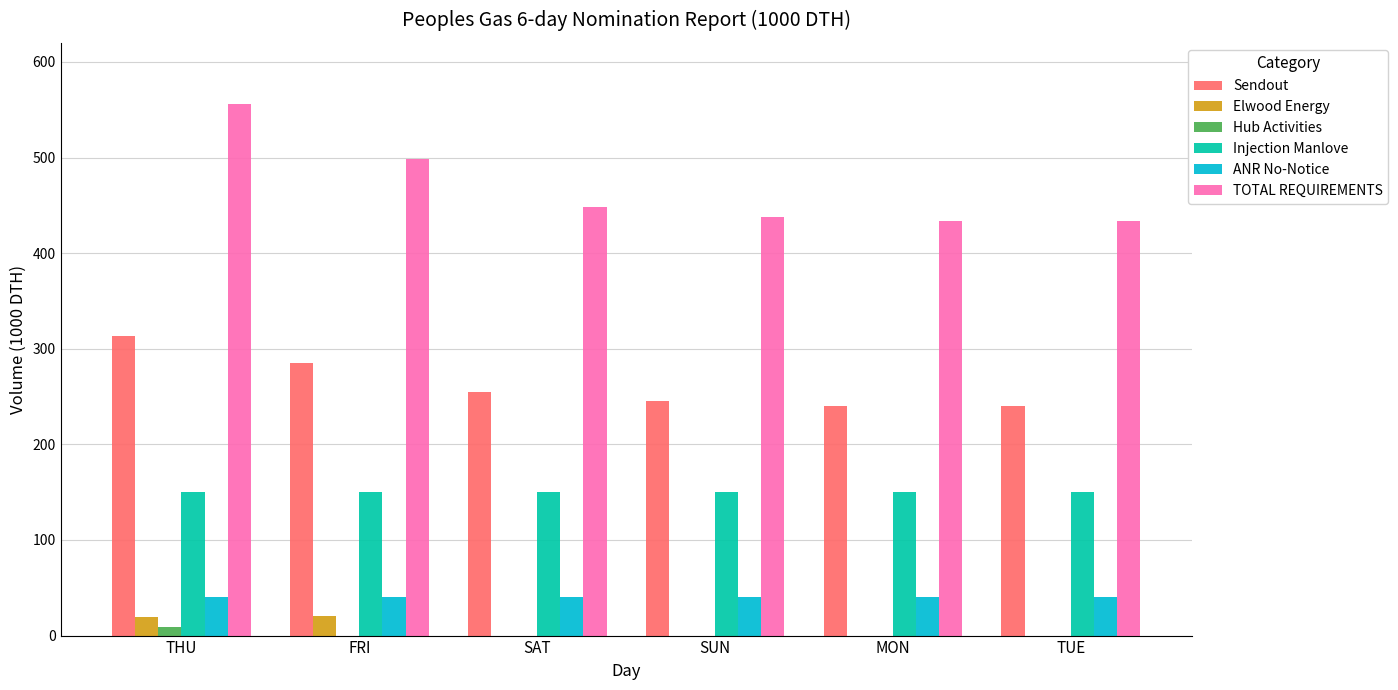

What value does the ANR No-Notice series have at THU?

40.2